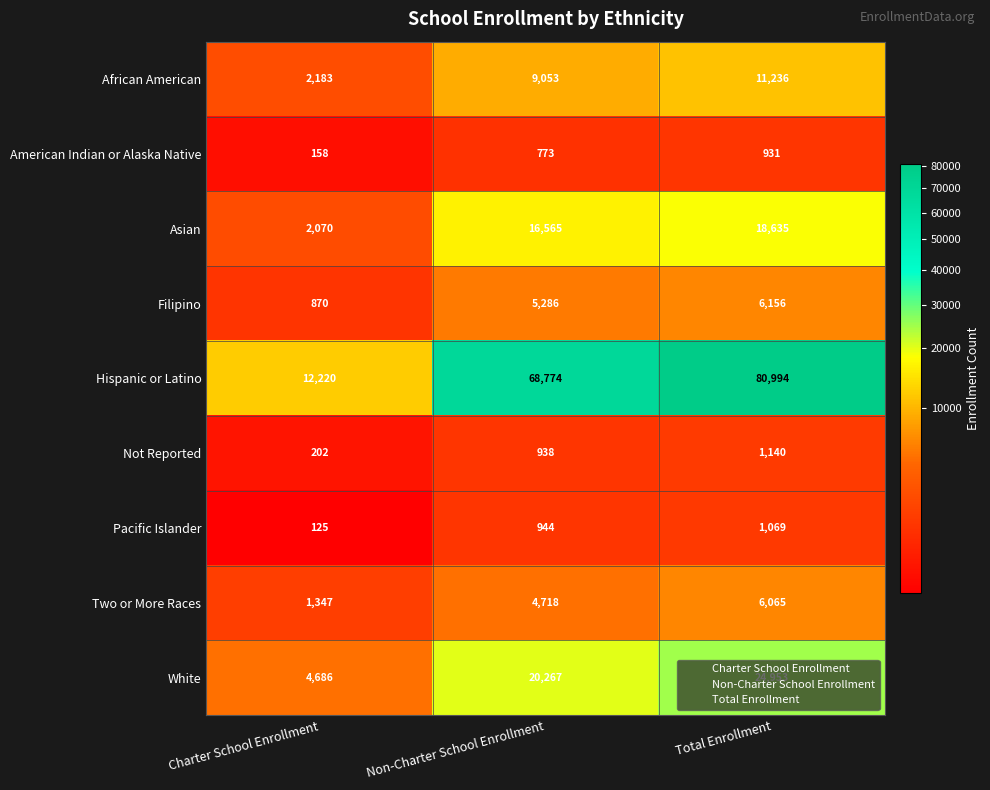

At which label is Hispanic or Latino closest to 46607?

Non-Charter School Enrollment